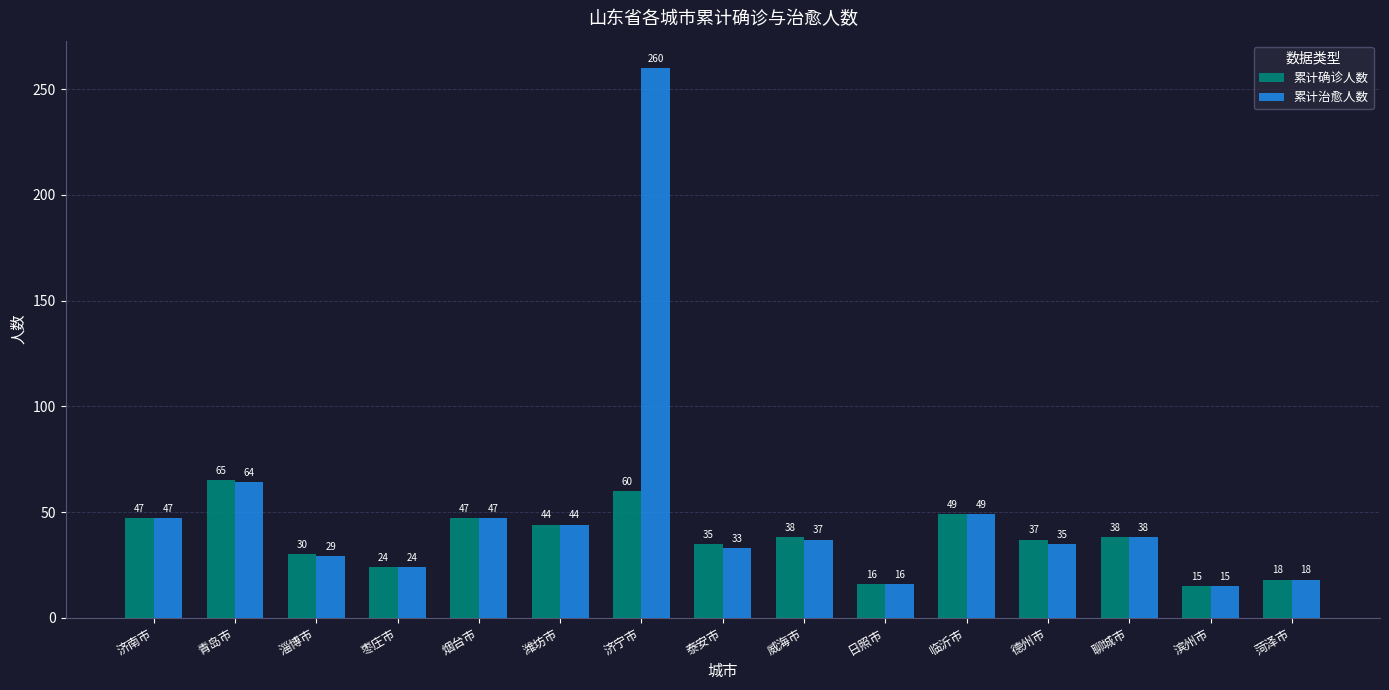

Count the number of categories in the chart.

15